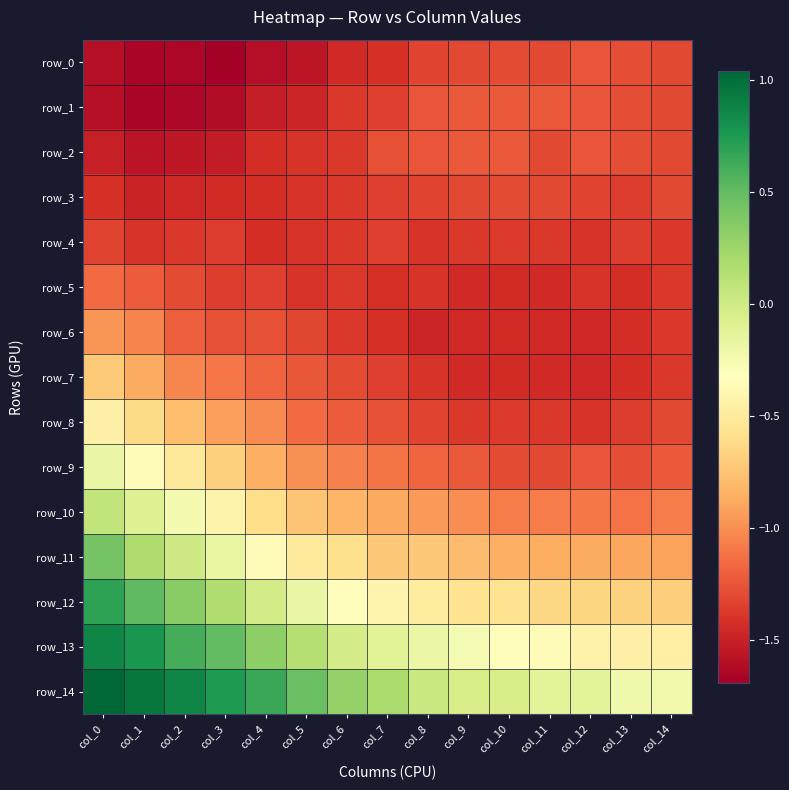

Which category has the highest value in the row_12 series?

col_0